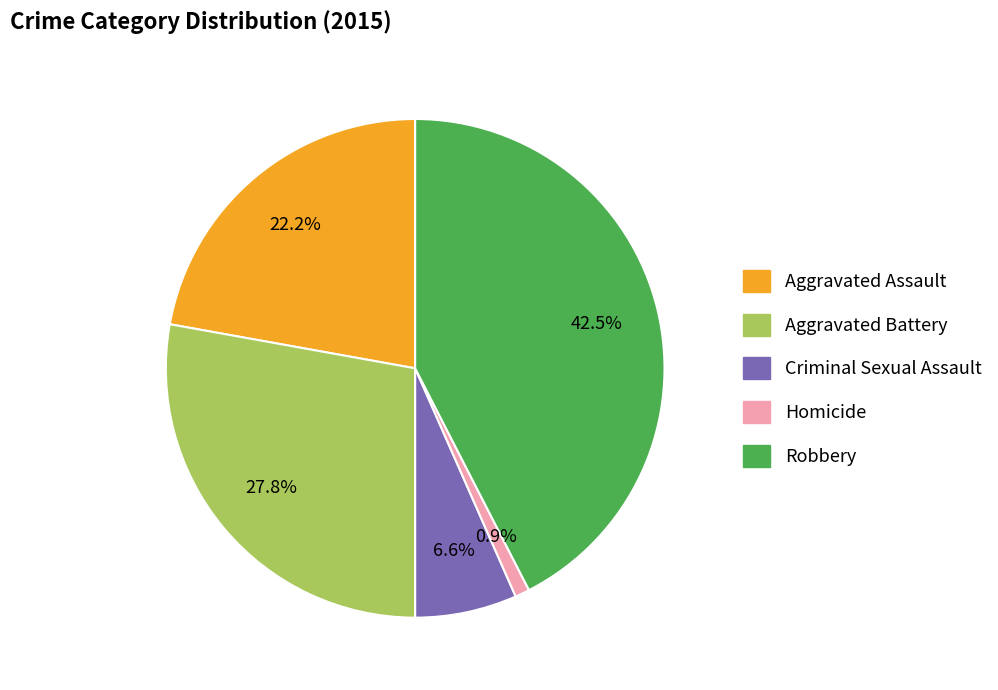

Is there any slice that represents more than half of the pie?

No